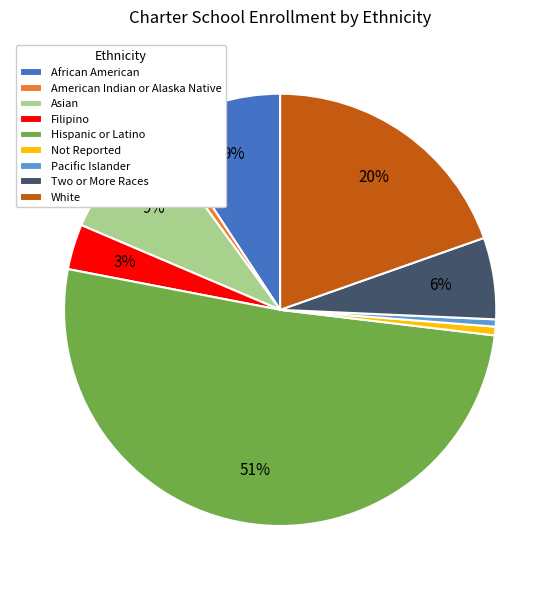

What percentage is the African American slice, to the nearest percent?

9%